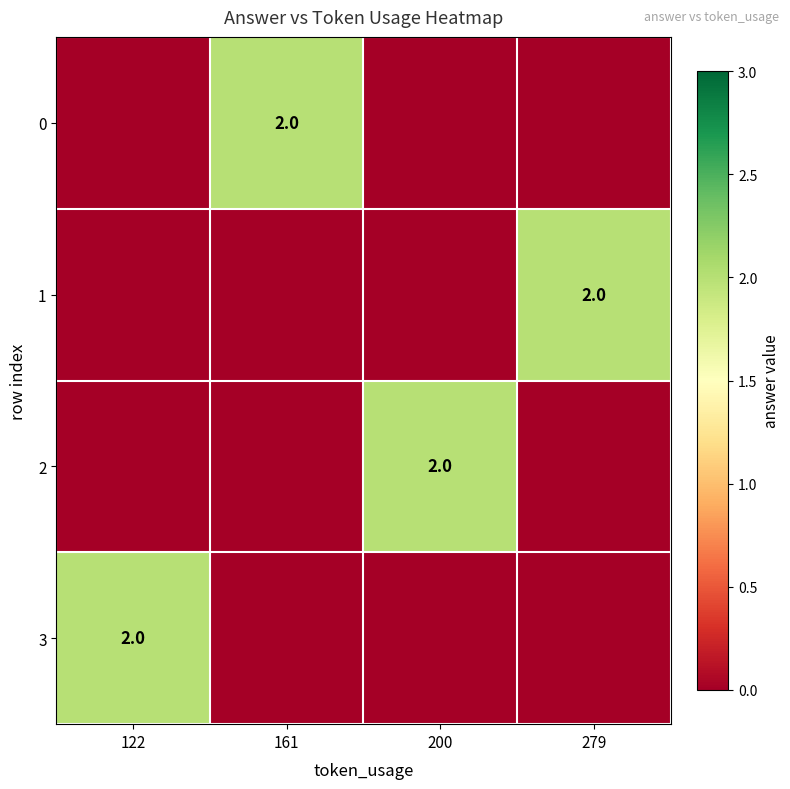

What is the total value across all series at 279?

2